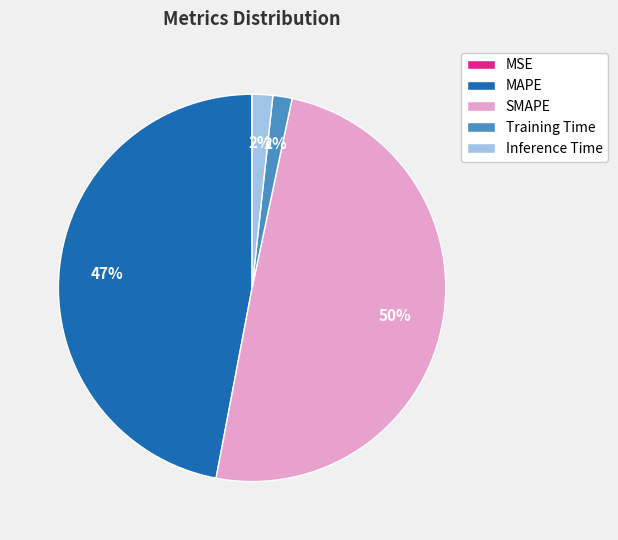

Do SMAPE and MAPE together represent more than half of the pie?

Yes